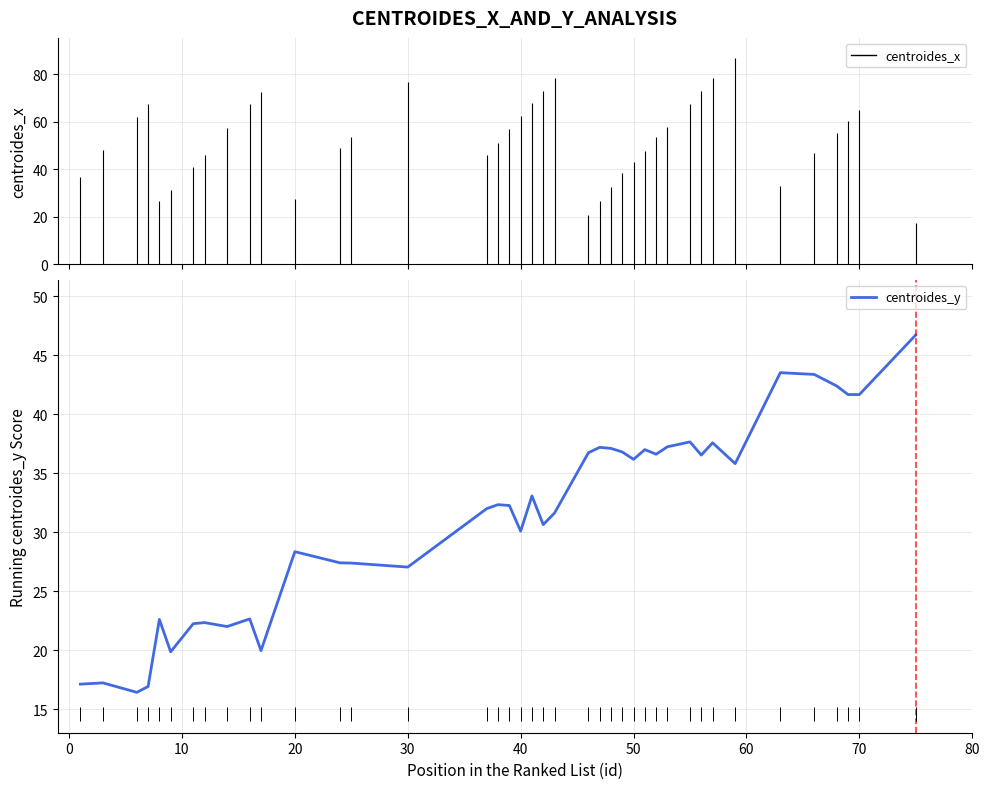

The value of centroides_y at 20 is 28.3. True or false?

True